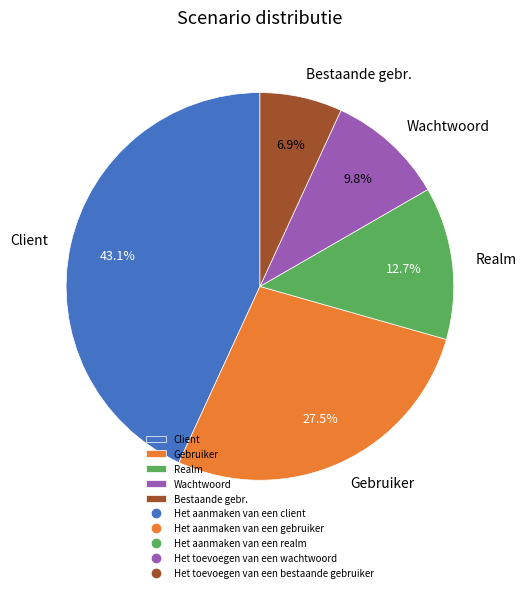

What percentage is NOT represented by Bestaande gebr.?

93.1%